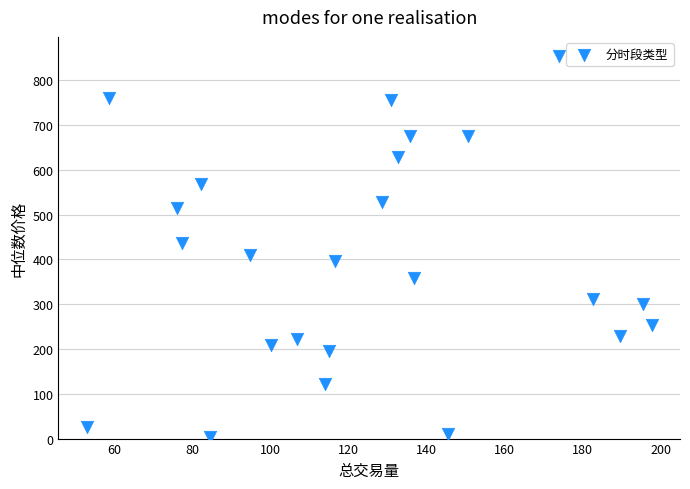

What is the range of Y values (max minus min)?

850.7